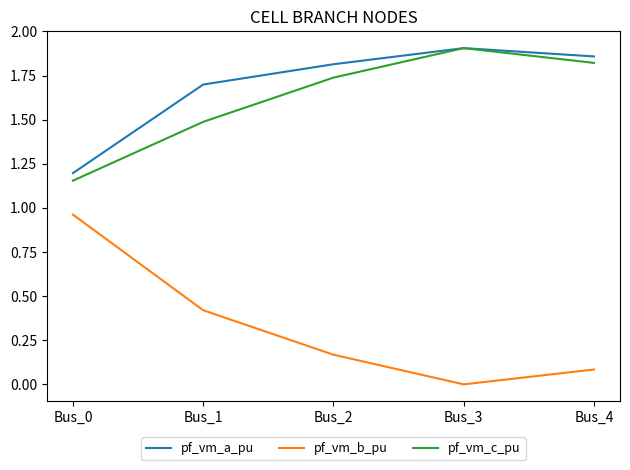

True or false: pf_vm_b_pu has a value of 0.0 at Bus_3.

True